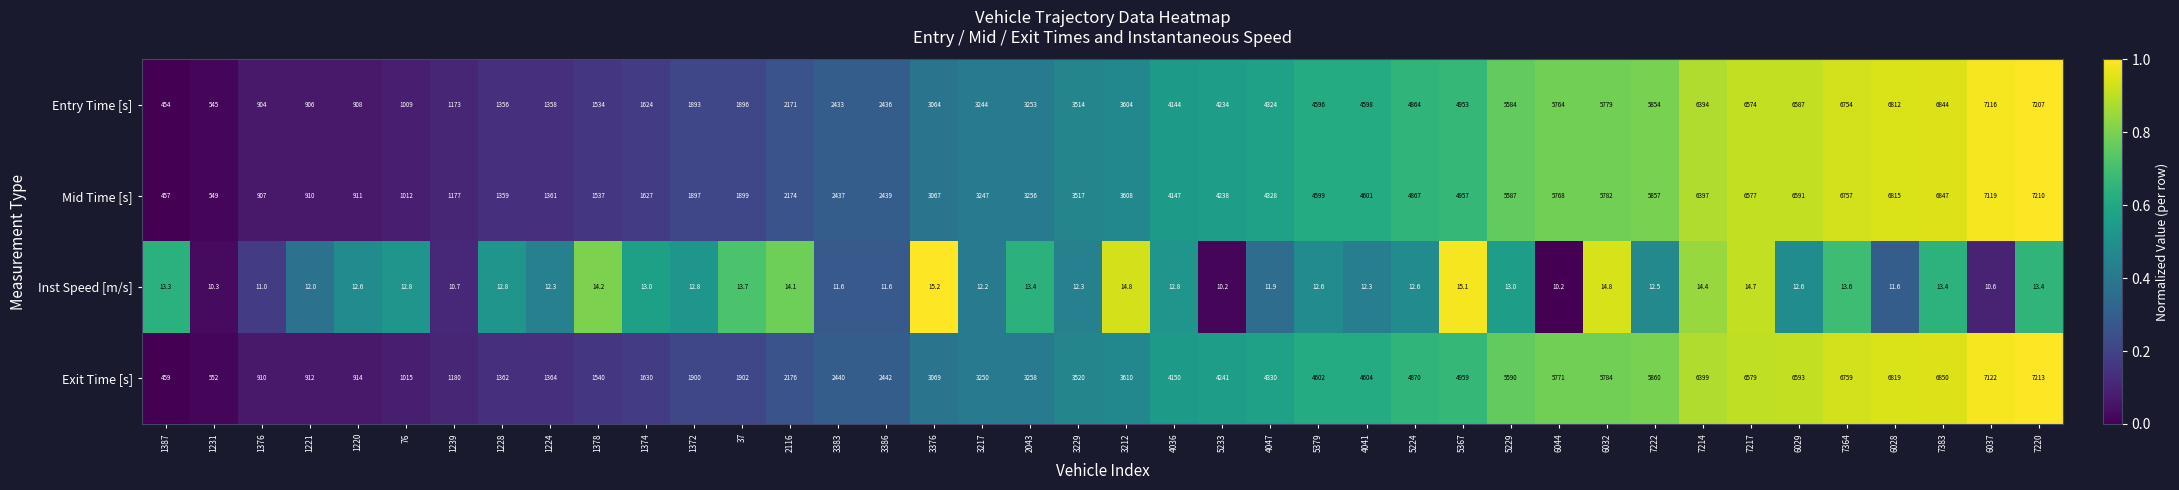

What is the sum of the Mid Time [s] values at 5233 and 1224?

5599.0